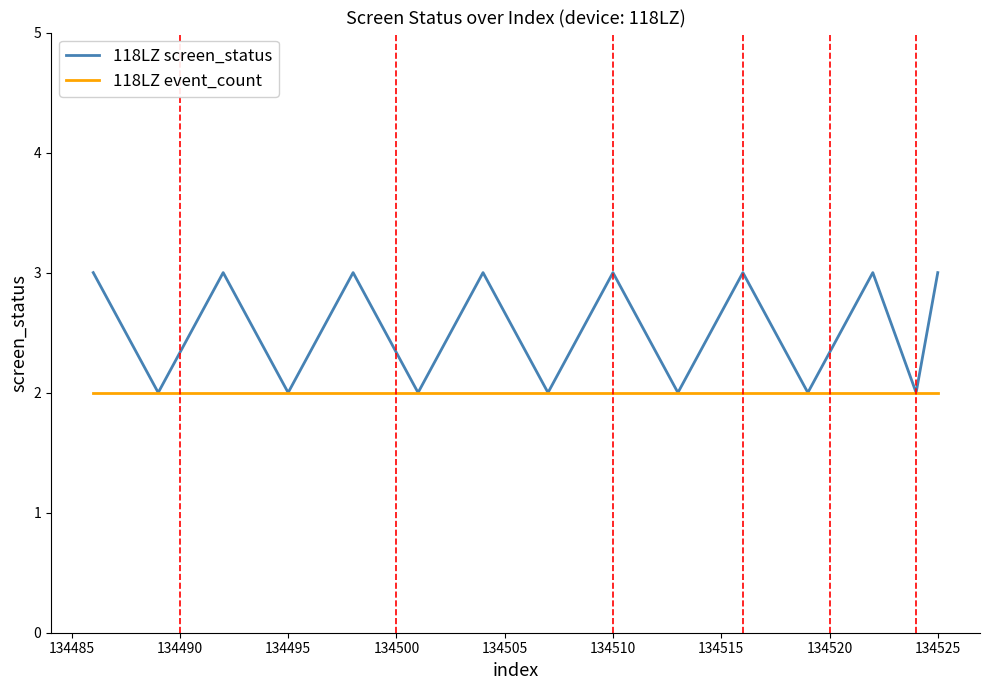

What are all the series names shown in the legend?

118LZ screen_status, 118LZ event_count